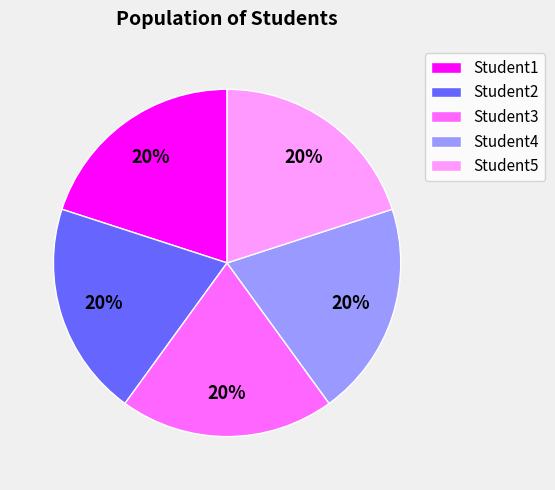

To the nearest percent, what portion does Student4 represent?

20%